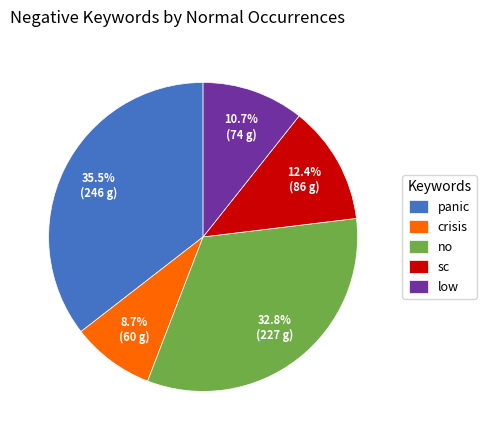

Does panic represent more than half of the total?

No